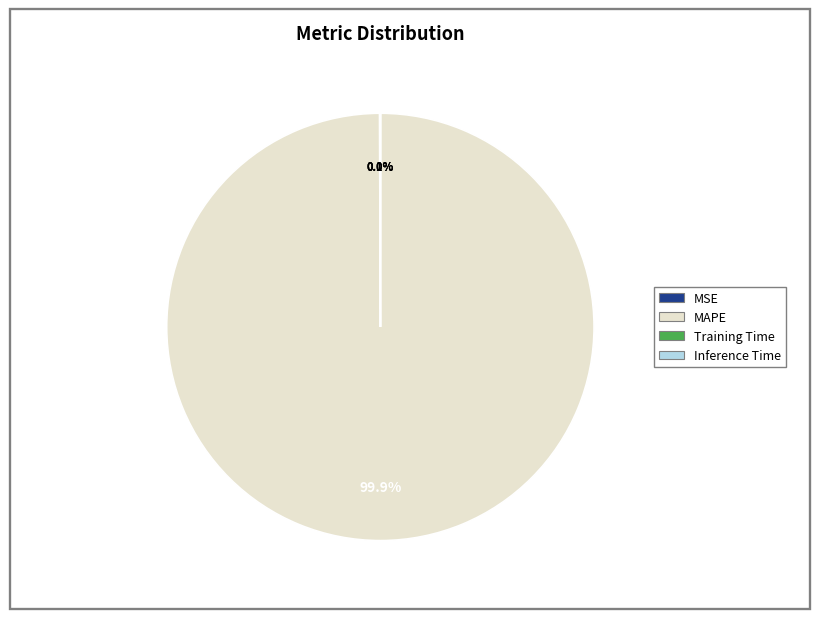

Is there a majority slice in this chart?

Yes